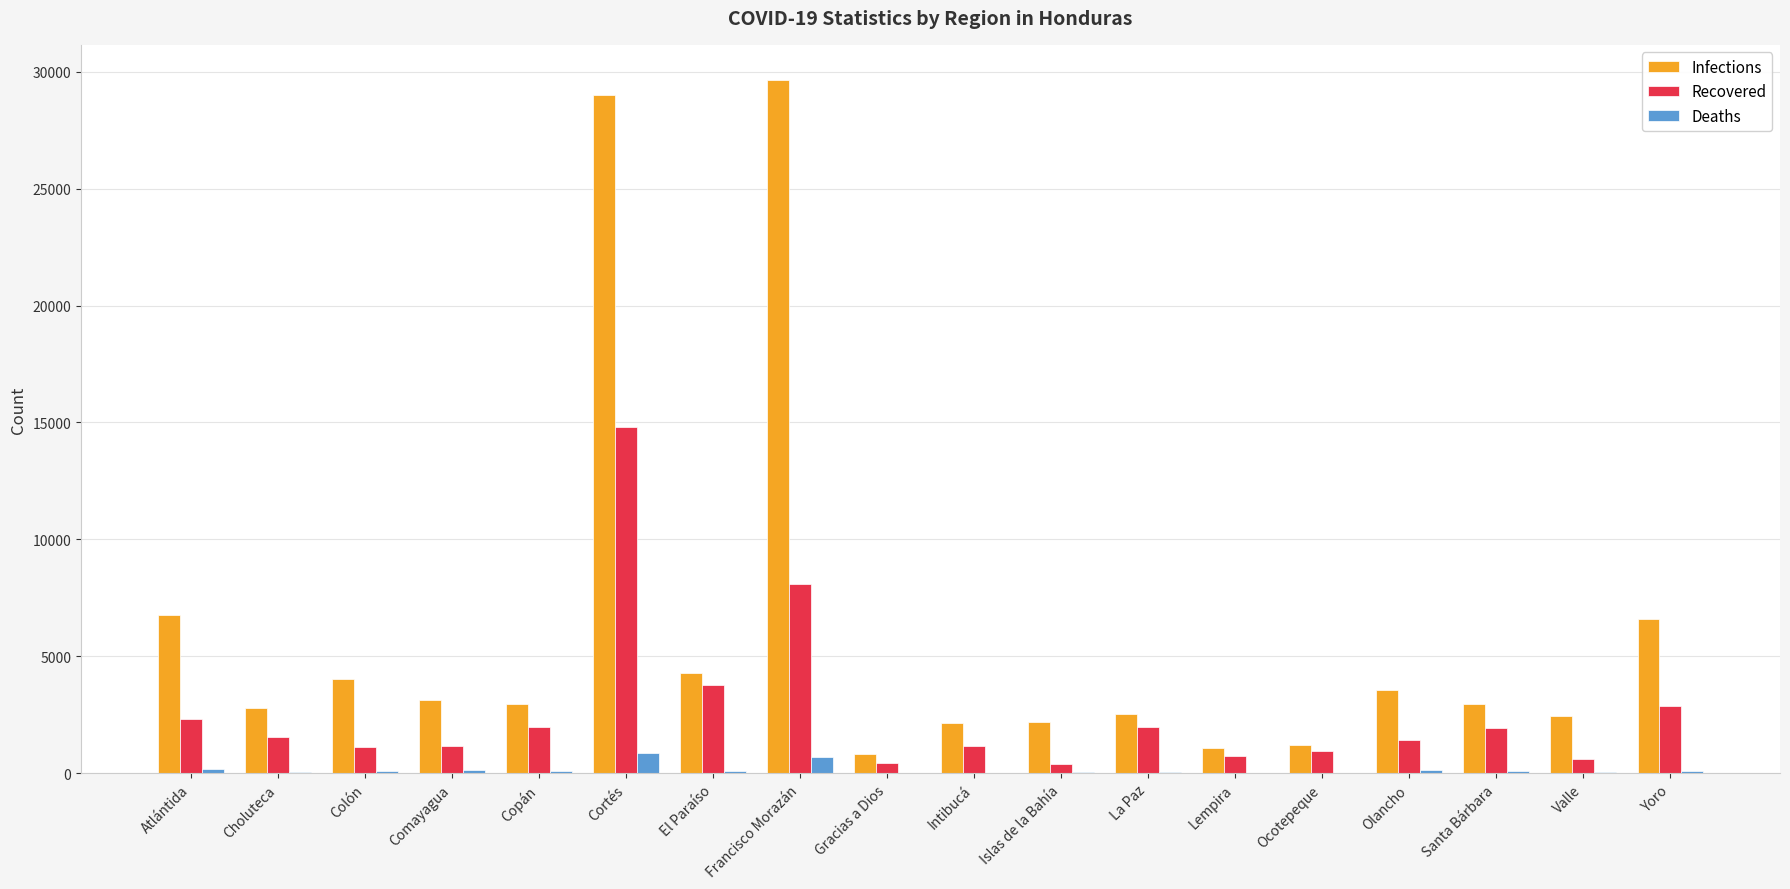

What is the greatest value displayed?

29658